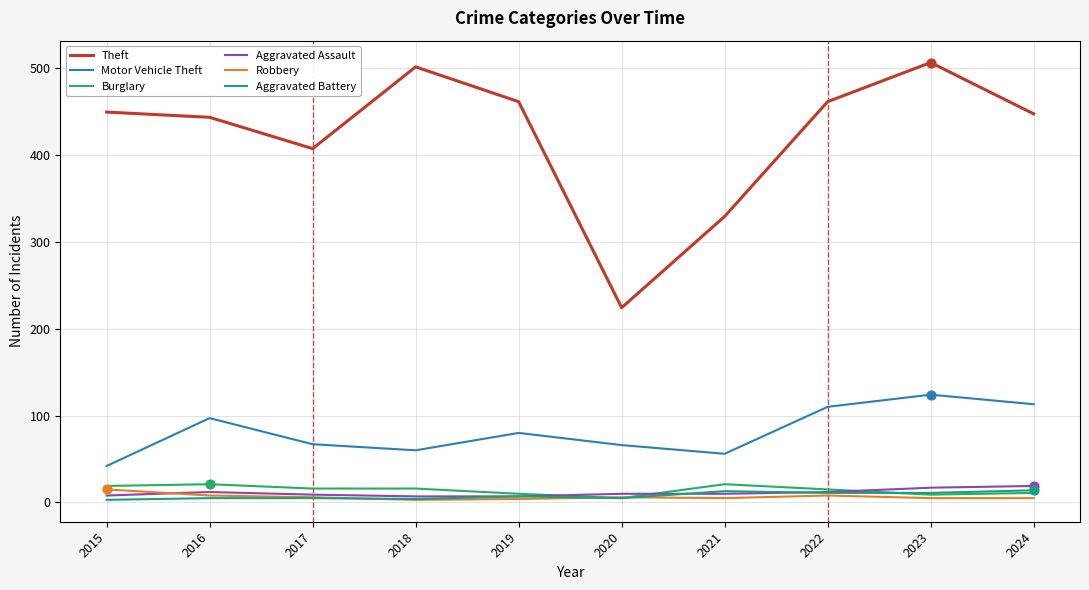

At how many categories does at least one series exceed 411?

7